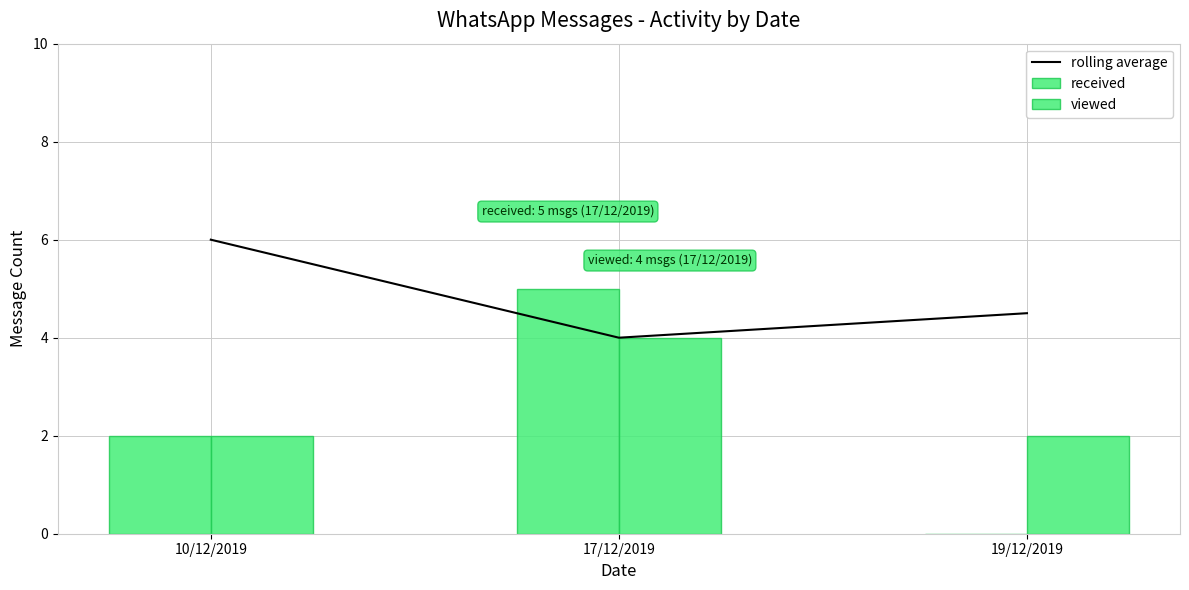

Is the value of received at 10/12/2019 greater than the value of rolling average at 19/12/2019?

No